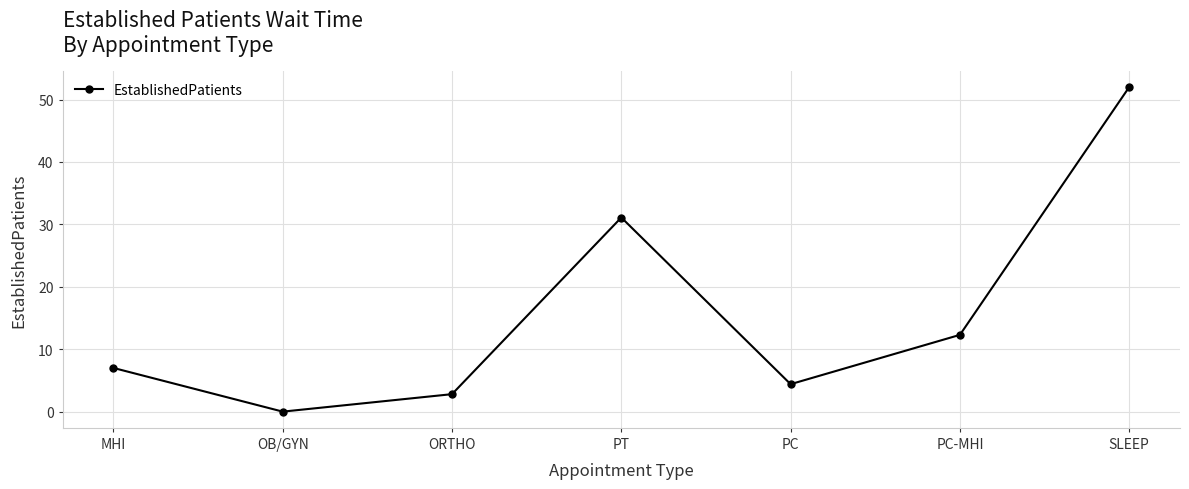

Where is the data nearest to the value 26?

PT